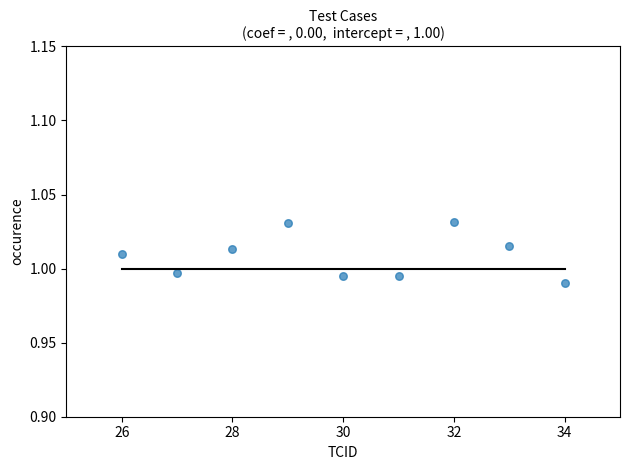

What is the average X value?

30.0